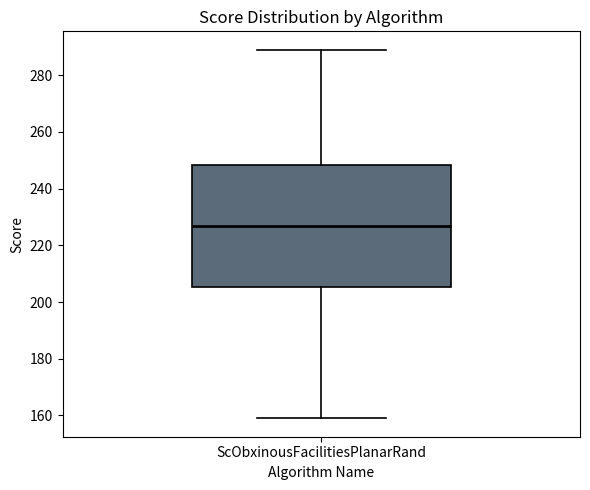

Transcribe this box plot: give where the median line is, the range the box spans, and where the two whiskers end, as read against the y-axis. The values are not printed on the chart, so give them approximately, as read against the axis.

median 228, box 206 to 248, whiskers 160 to 290